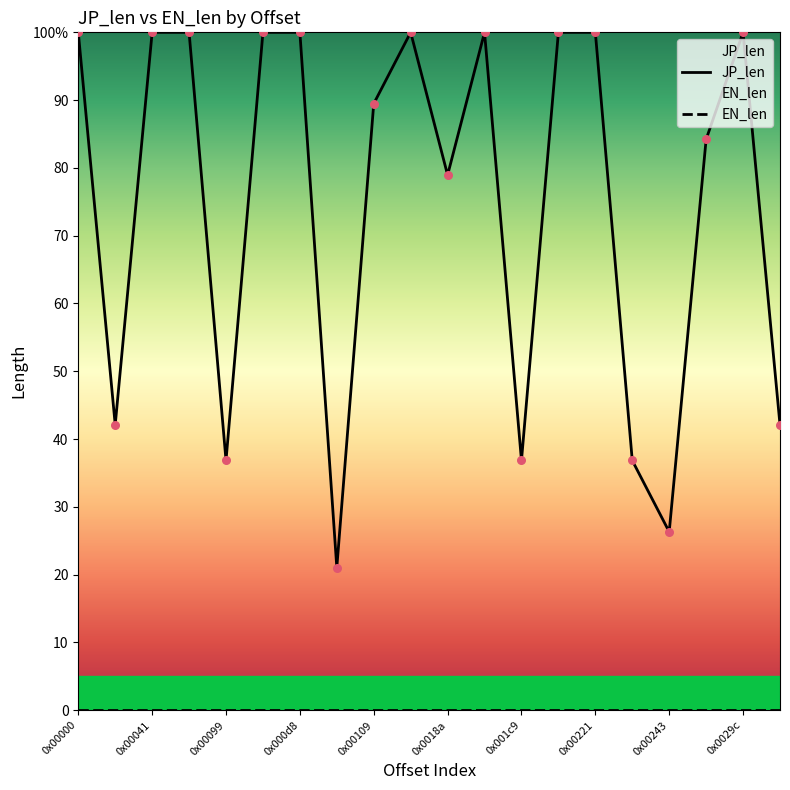

What are all the series names shown in the legend?

JP_len, EN_len